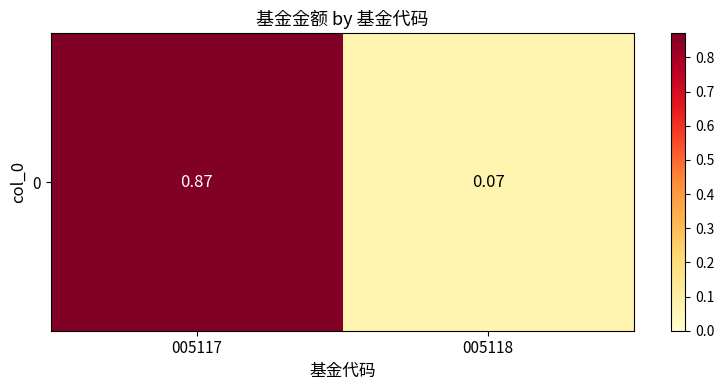

List the labels in order of value, smallest first.

005118, 005117